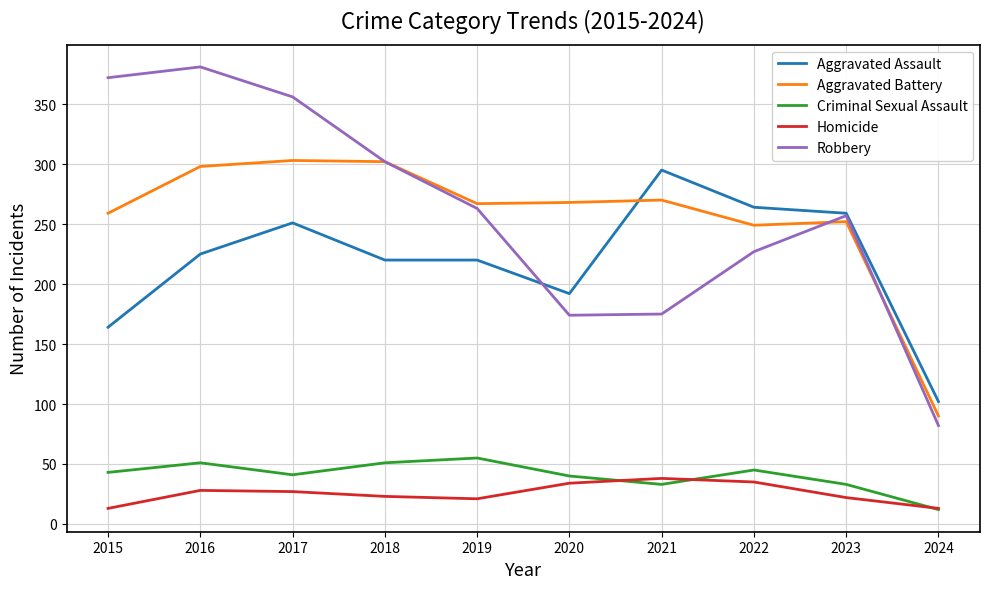

What is the difference between the highest and lowest values at 2019?

246